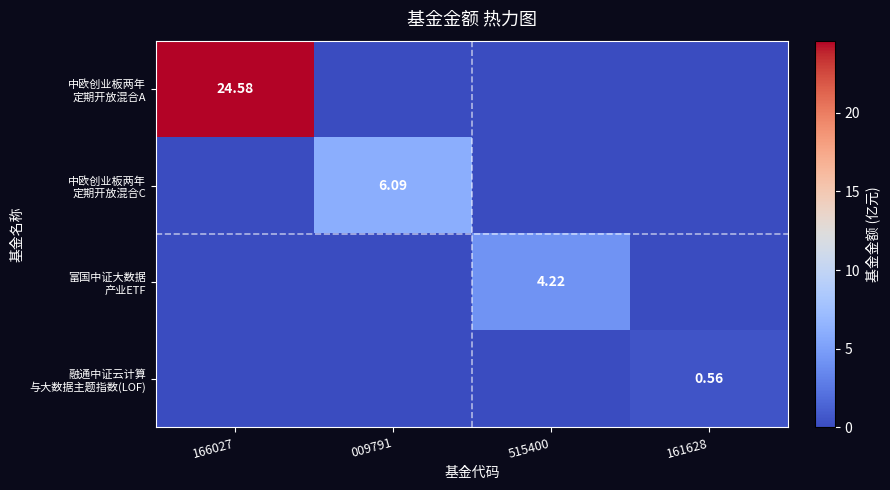

What is the sum of the 中欧创业板两年 定期开放混合C values at 515400 and 009791?

6.1